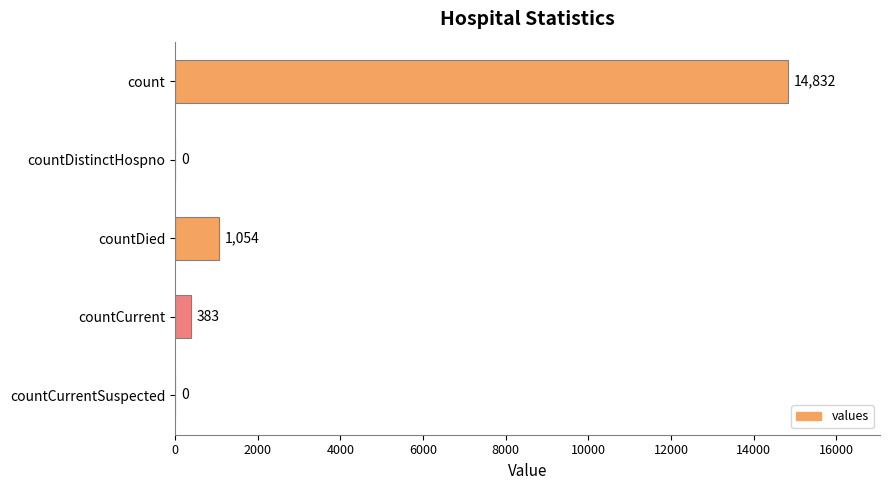

Are the bars grouped side by side (vs. stacked)?

No